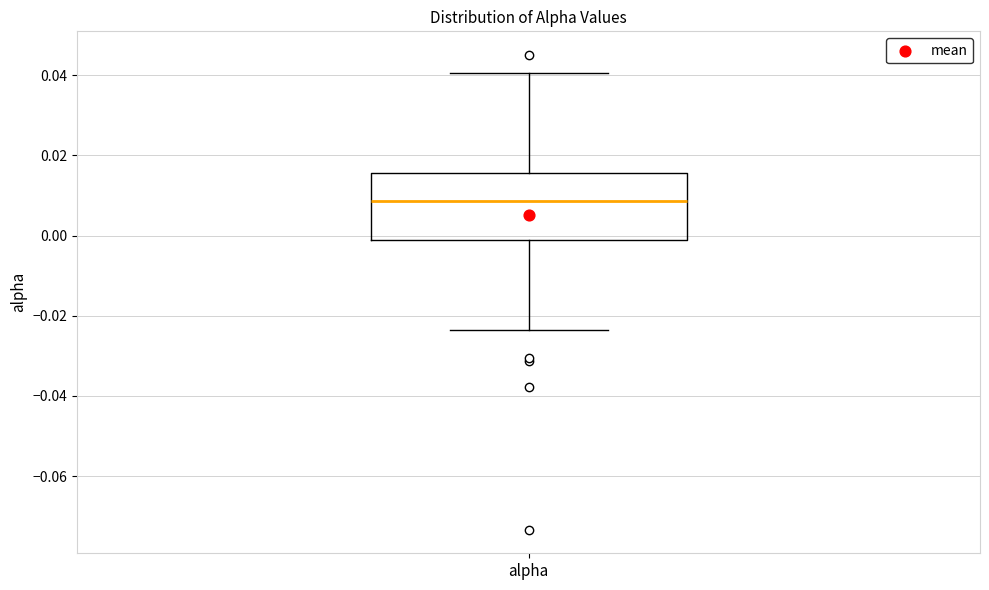

Where is the upper edge of the box for alpha on the y-axis? The values are not printed on the chart, so give them approximately, as read against the axis.

0.016